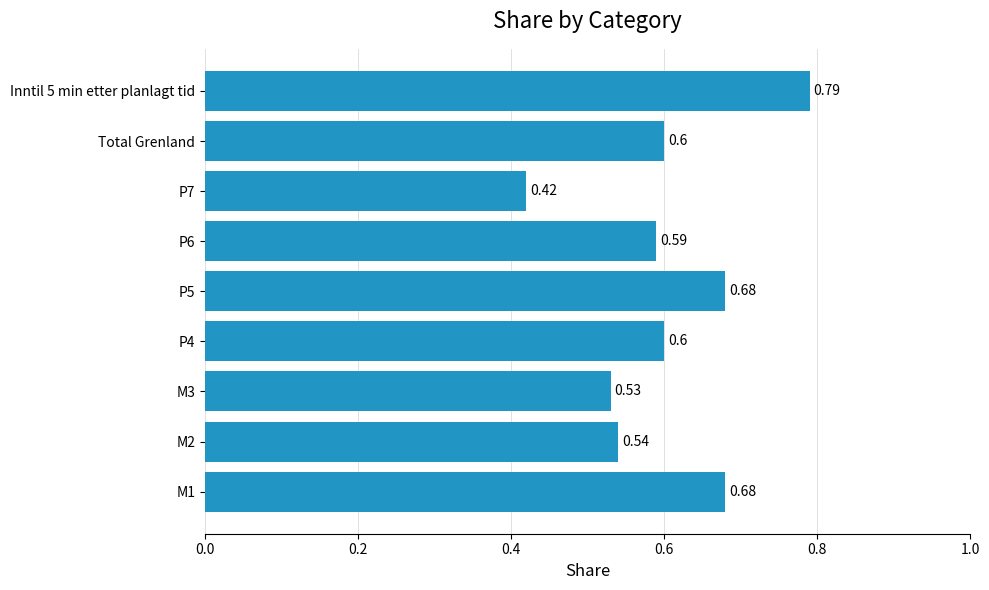

What is the average value?

0.6